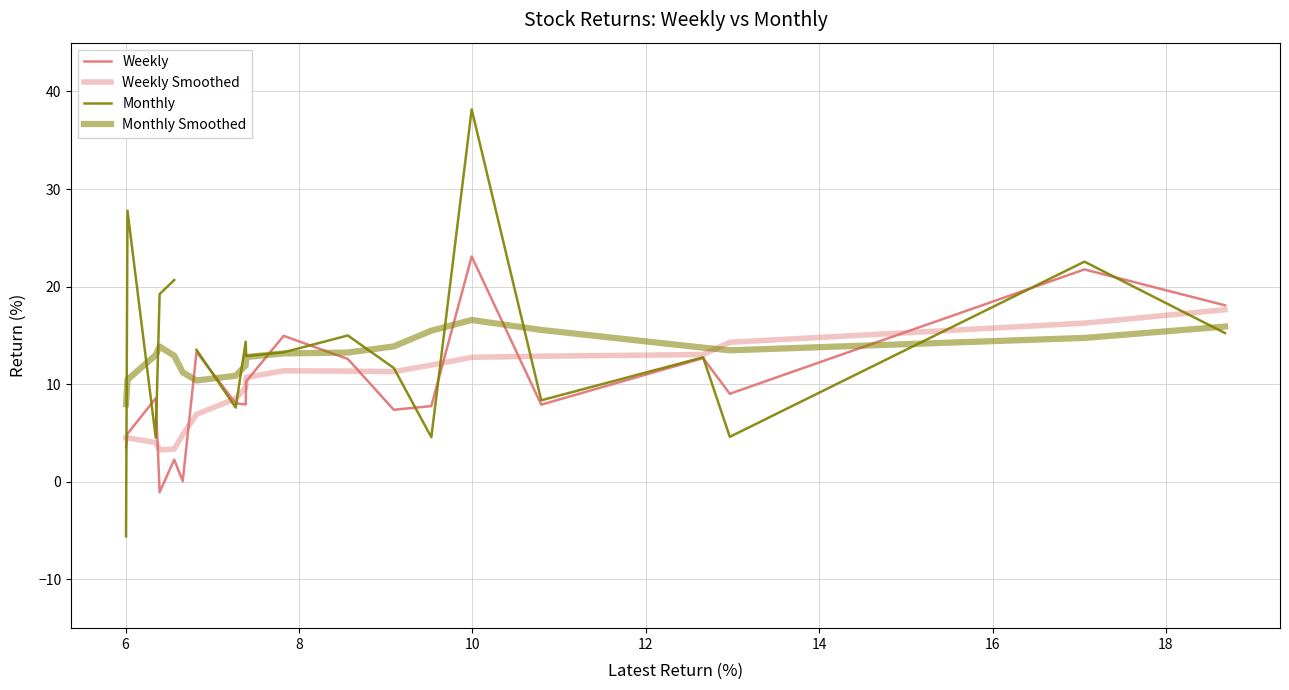

What is the maximum value shown in the chart?

38.2